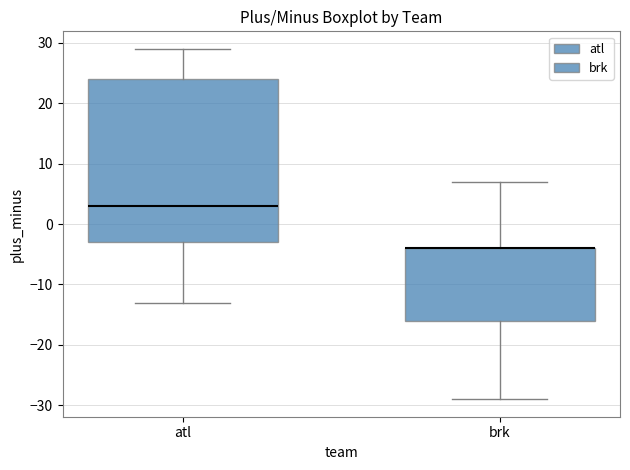

Reading left to right, read every box against the y-axis: the position of its median line, the range the box covers, and the ends of its whiskers. The values are not printed on the chart, so give them approximately, as read against the axis.

atl: median 3, box -3 to 24, whiskers -13 to 29
brk: median -4 (drawn on the box's upper edge), box -16 to -4, whiskers -29 to 7